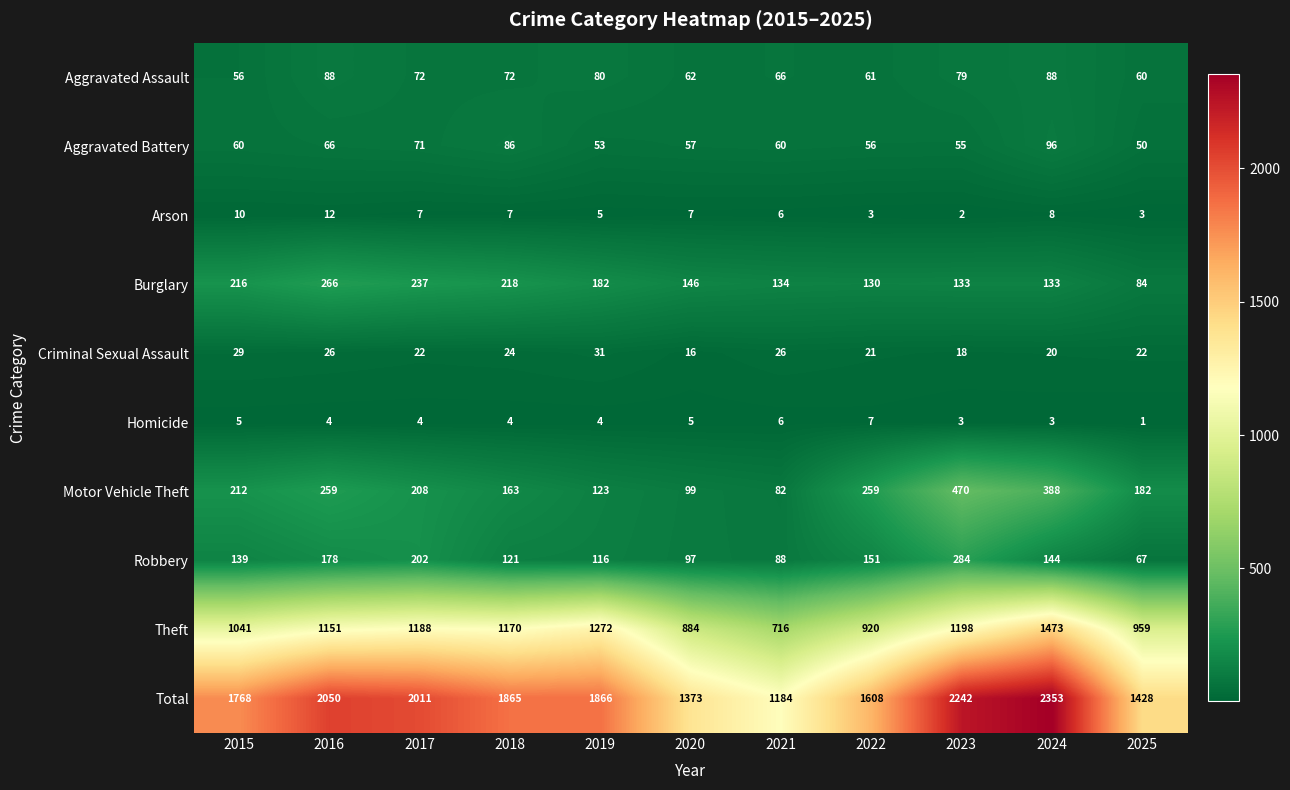

Is it true that Burglary equals 146 at 2020?

True